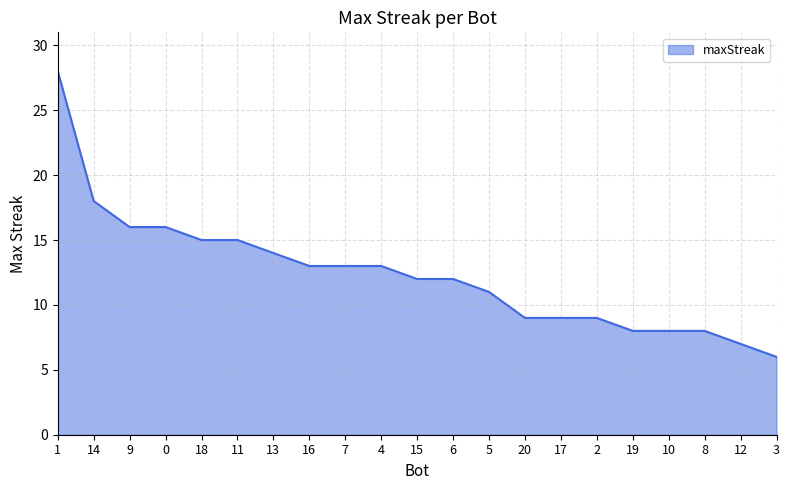

What is the difference between the second highest and minimum values?

12